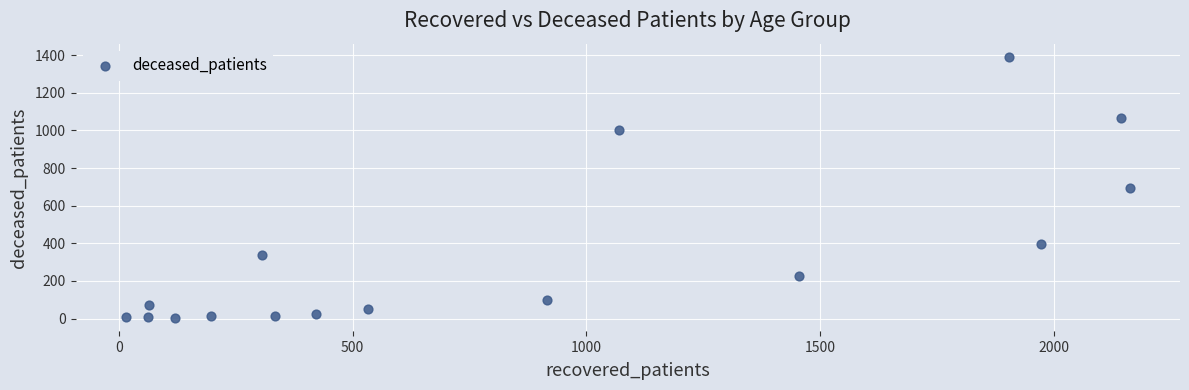

What is the range of X values (max minus min)?

2148